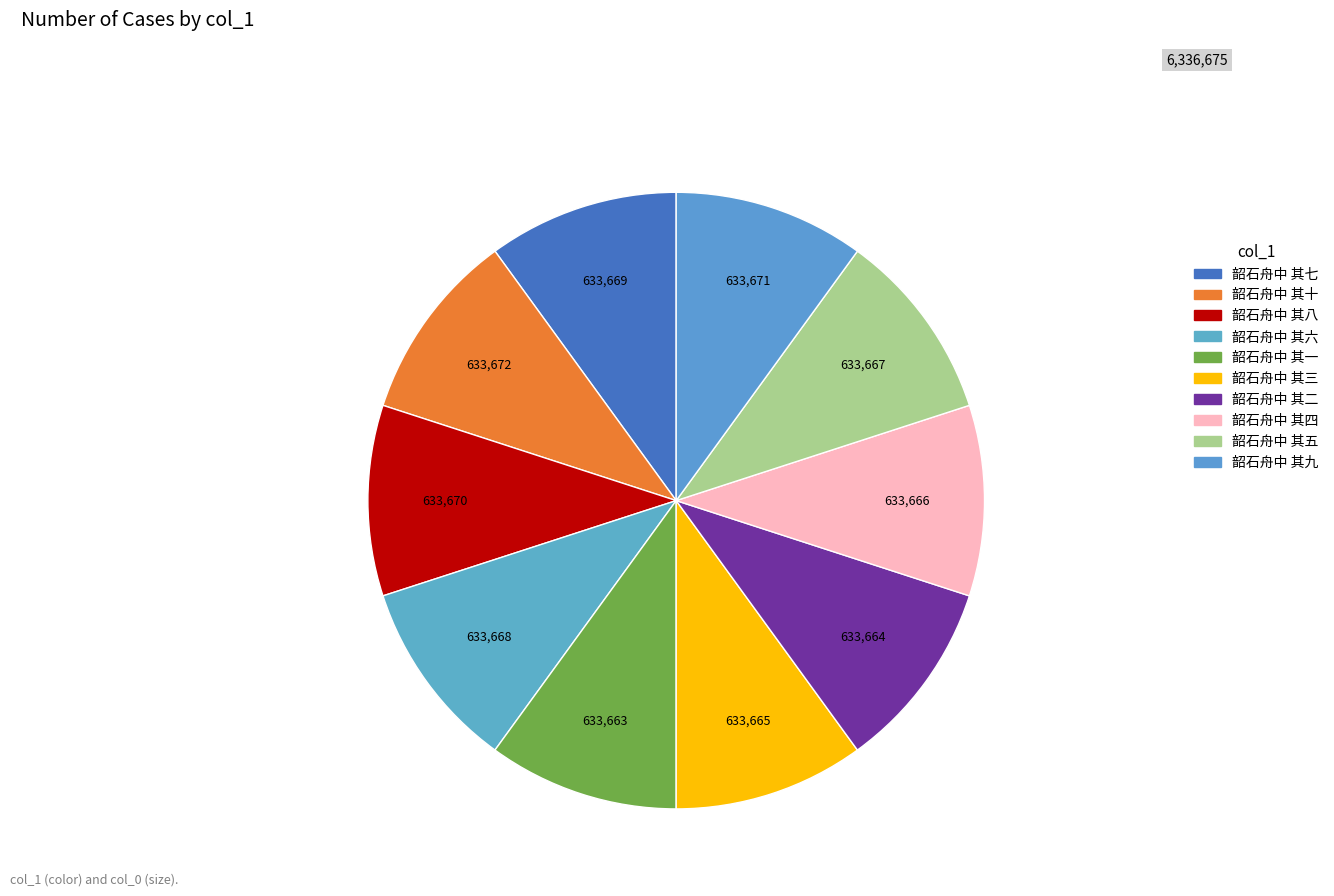

How many slices are in this pie chart?

10